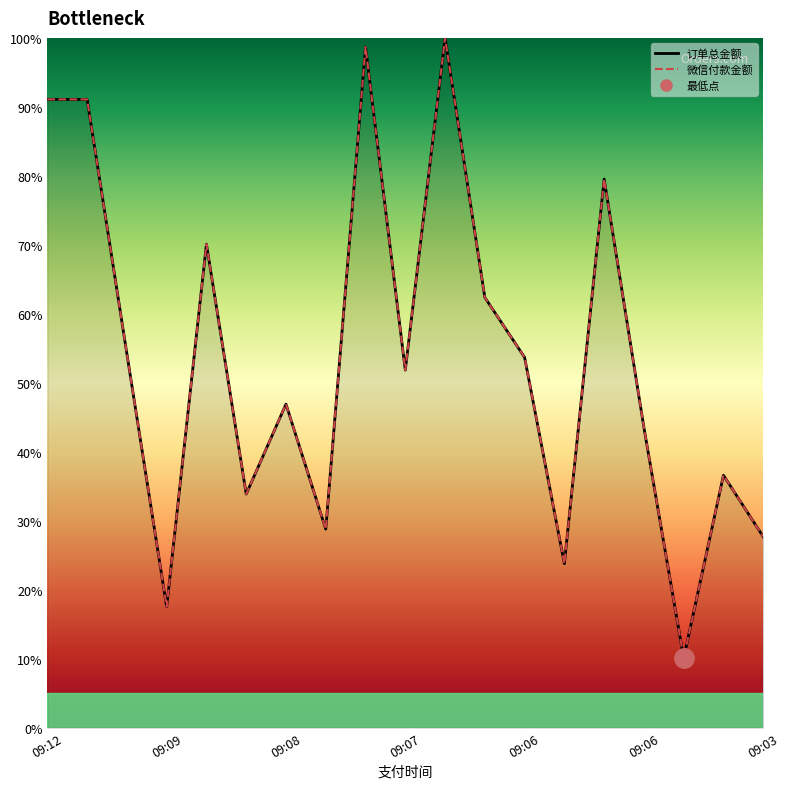

How many lines are shown in the chart?

2